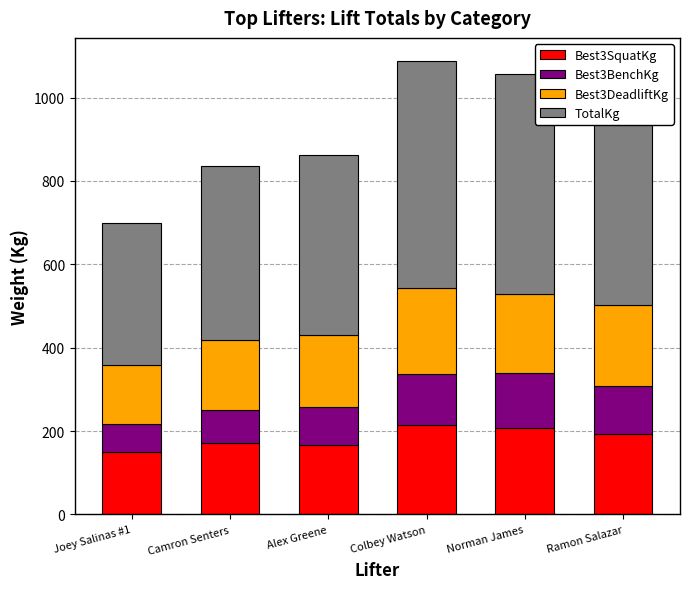

What is the minimum value for Best3SquatKg?

149.7